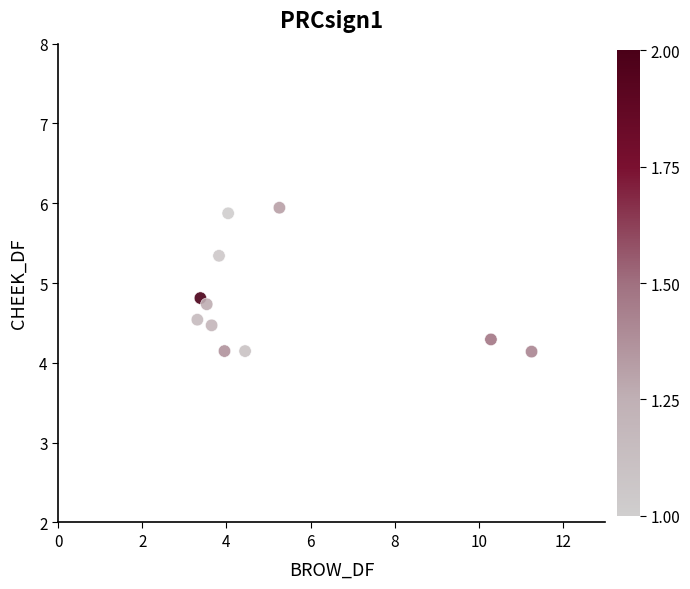

What Y value in the scatter plot is closest to 5?

4.8